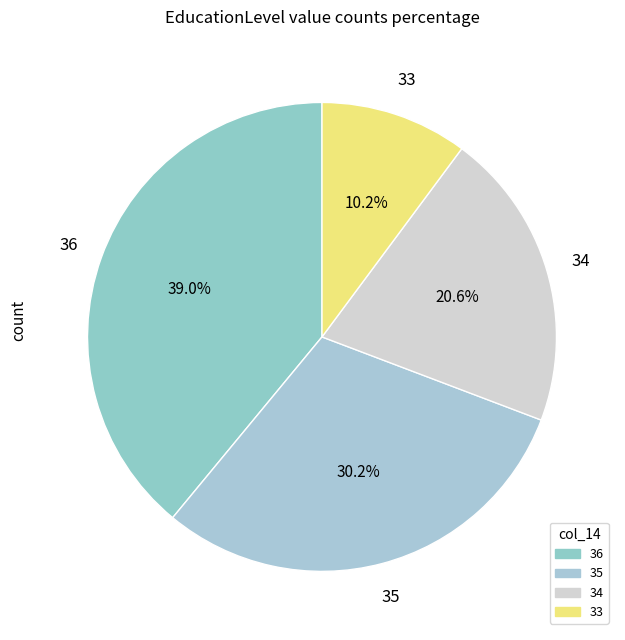

What percentage is the 35 slice, to the nearest percent?

30%